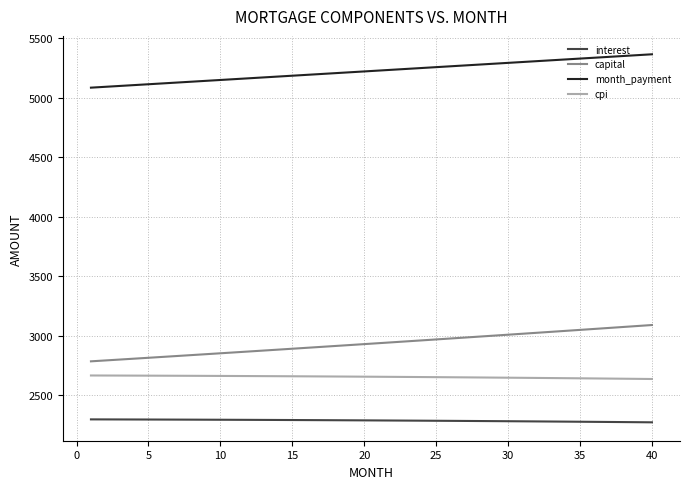

What are all the series names shown in the legend?

interest, capital, month_payment, cpi